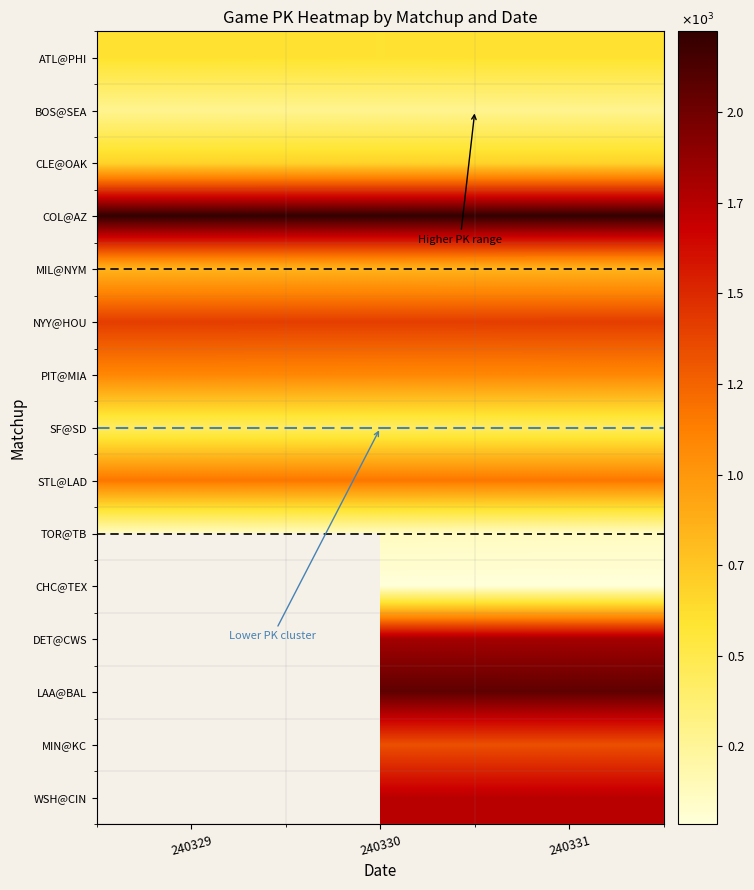

Which series has the largest total across all categories?

COL@AZ